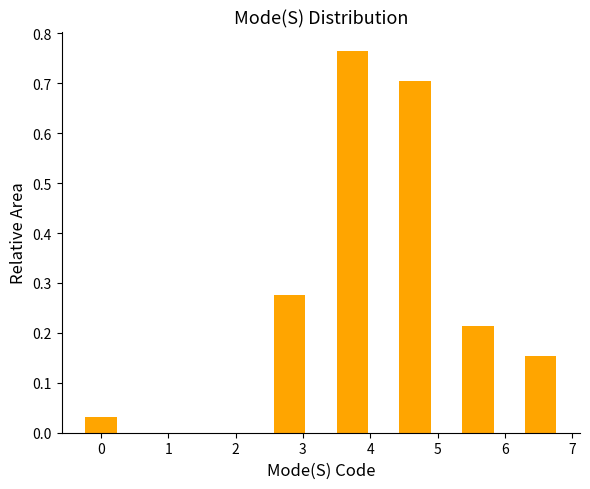

Reading left to right, list every bar in this chart as the range it spans on the x-axis followed by its height. Neither the bar edges nor the heights are printed on the chart, so give them approximately, as read against the axes.

-0.2 to 0.2: 0.03
0.2 to 0.7: 0
0.7 to 1.2: 0
1.2 to 1.6: 0
1.6 to 2.1: 0
2.1 to 2.6: 0
2.6 to 3.0: 0.28
3.0 to 3.5: 0
3.5 to 4.0: 0.77
4.0 to 4.4: 0
4.4 to 4.9: 0.70
4.9 to 5.4: 0
5.4 to 5.8: 0.21
5.8 to 6.3: 0
6.3 to 6.8: 0.15